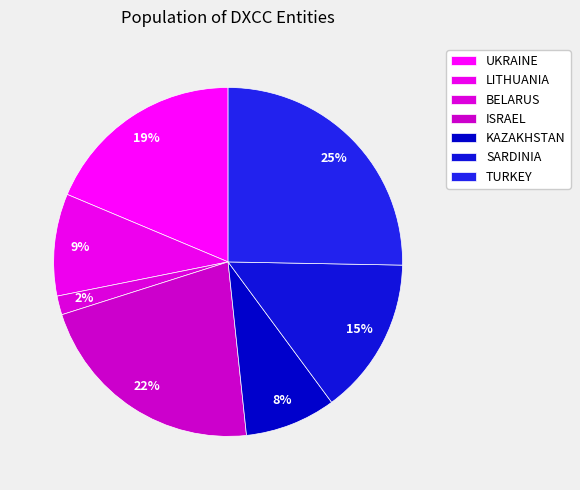

What is the total percentage of ISRAEL and TURKEY?

47.1%